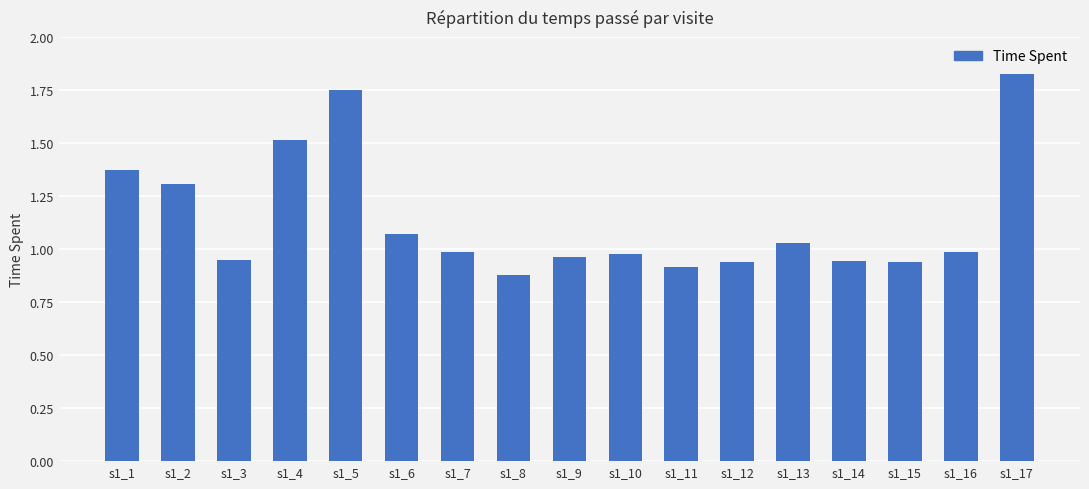

The value at s1_3 is 1.7. True or false?

False